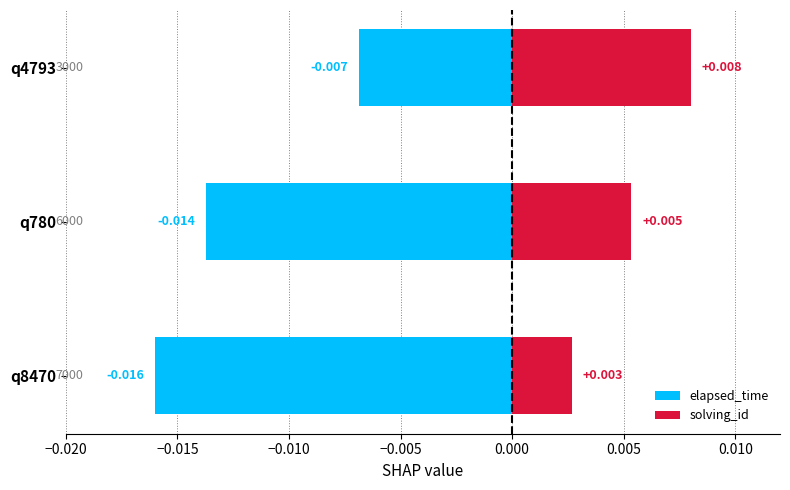

List the series in order of their peak value, highest first.

solving_id, elapsed_time